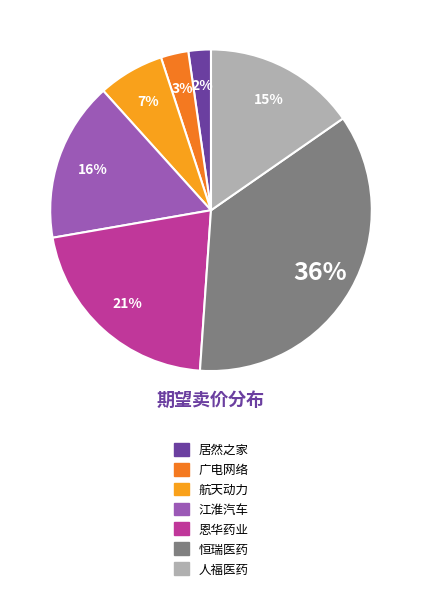

Rank the categories by value from highest to lowest.

恒瑞医药, 恩华药业, 江淮汽车, 人福医药, 航天动力, 广电网络, 居然之家